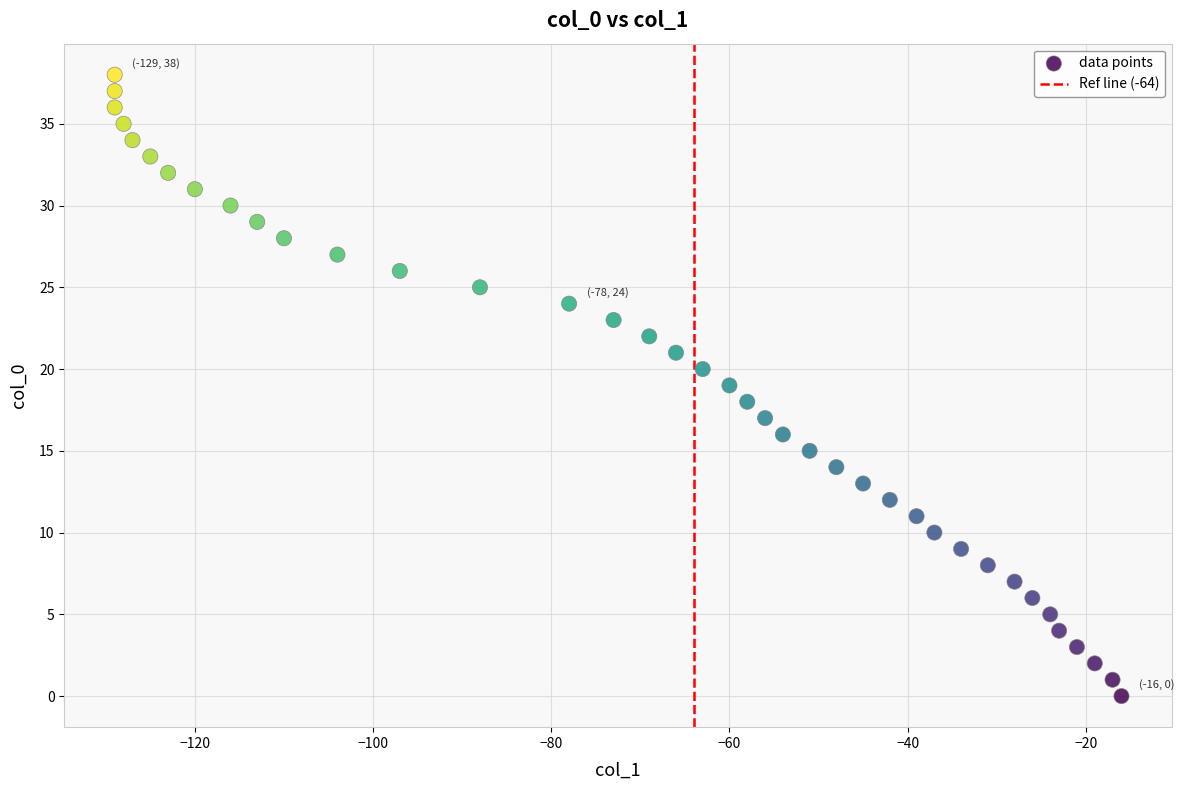

What is the range of Y values (max minus min)?

38